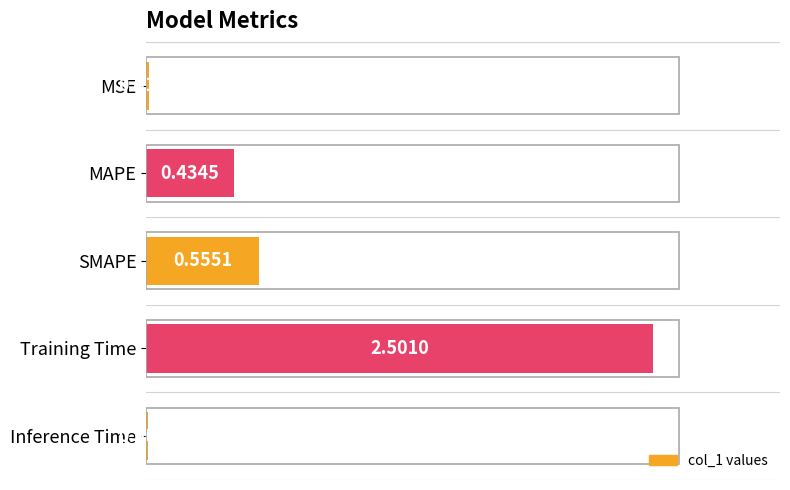

How many data points does each series have?

5